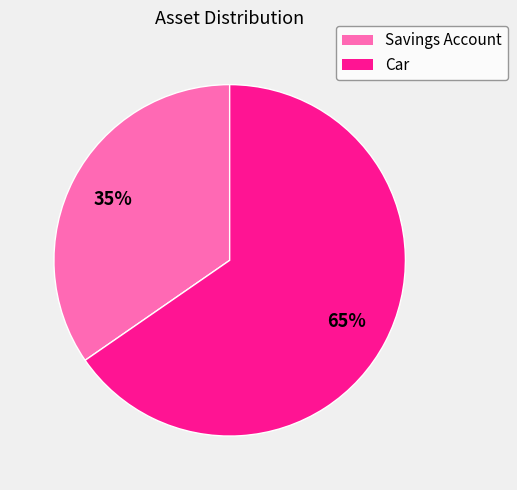

Is the sum of Savings Account and Car greater than half?

Yes